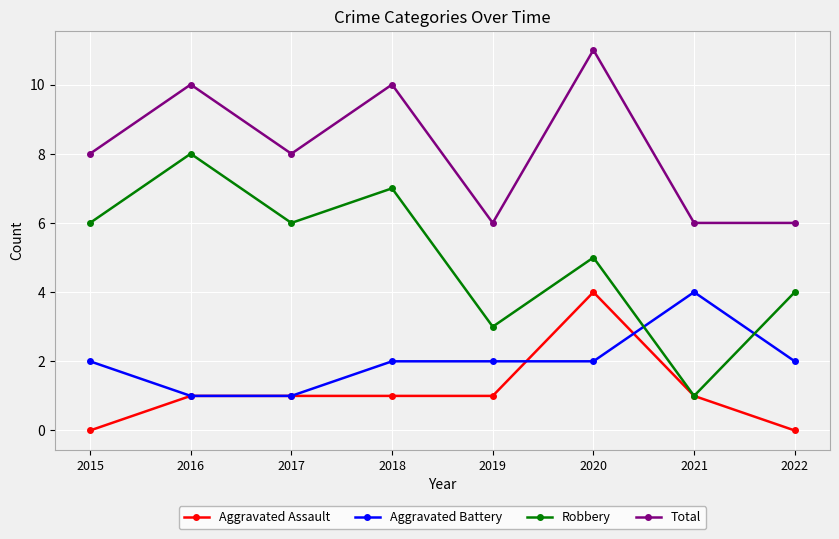

Is it true that Total equals 13 at 2015?

False